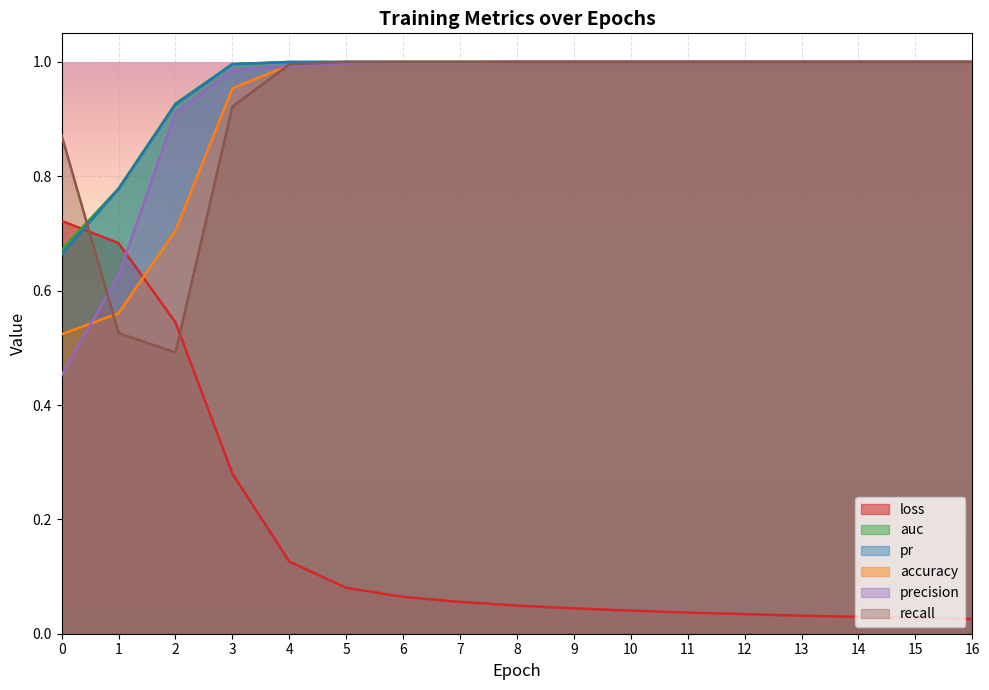

What is the spread (max minus min) of values at 3?

0.7